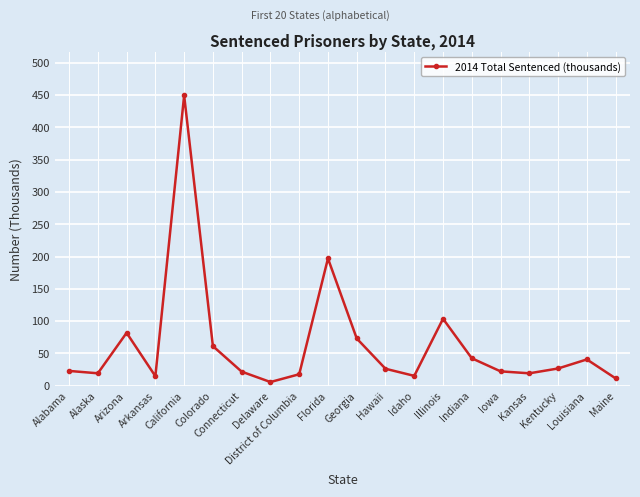

Which label corresponds to the smallest value in the chart?

Delaware